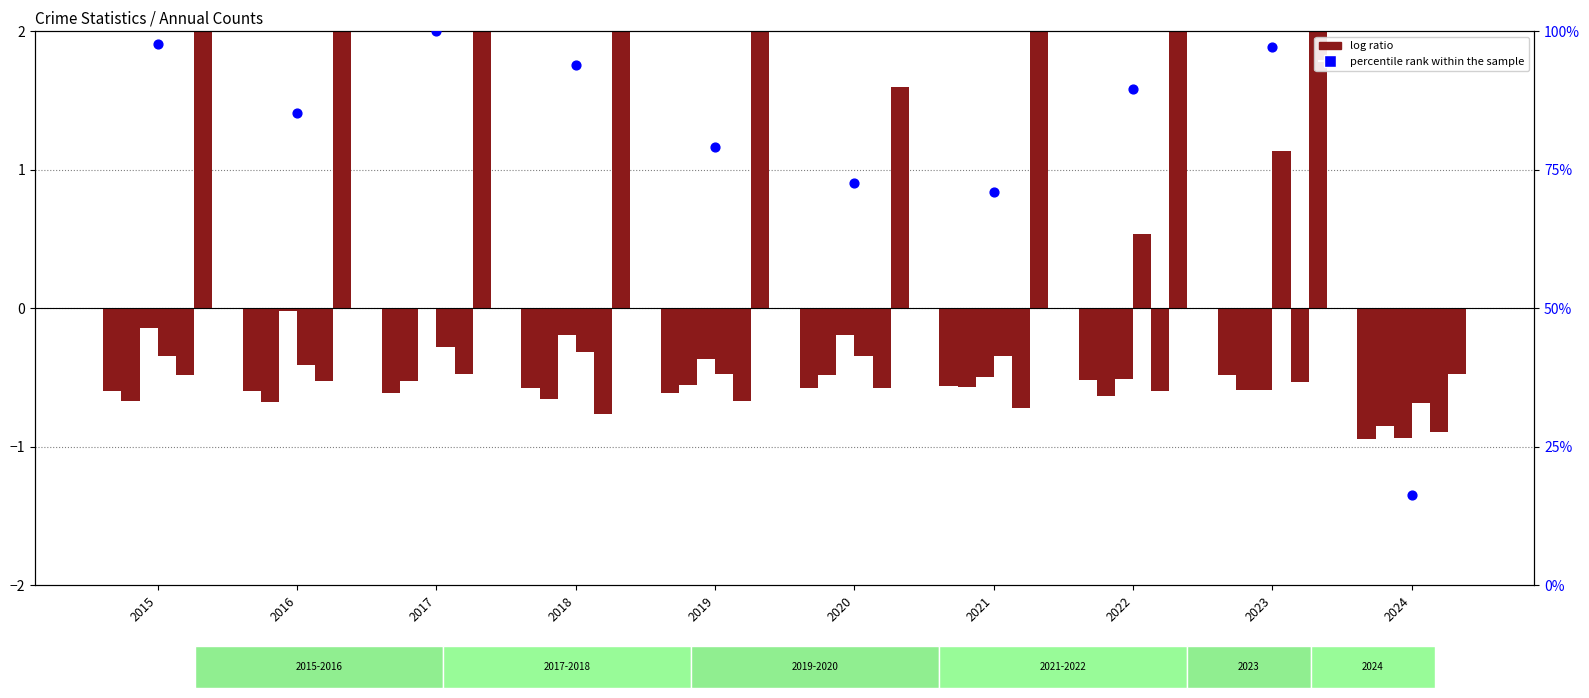

Which series contains the lowest Y value?

Aggravated Assault